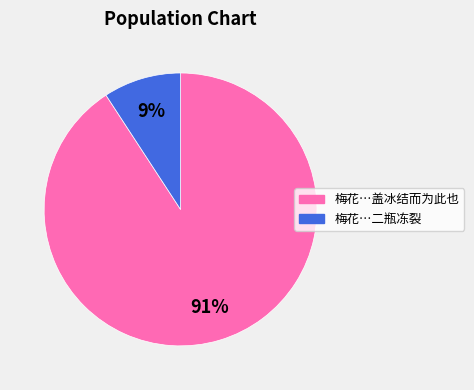

To the nearest percent, what is the average slice percentage?

50%